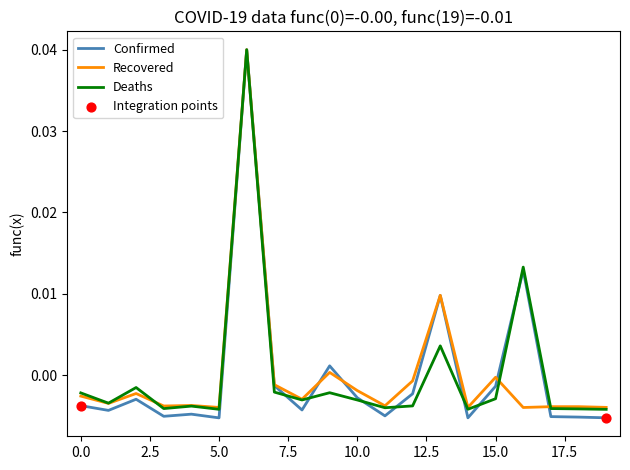

Which series has the largest range (max minus min)?

Confirmed